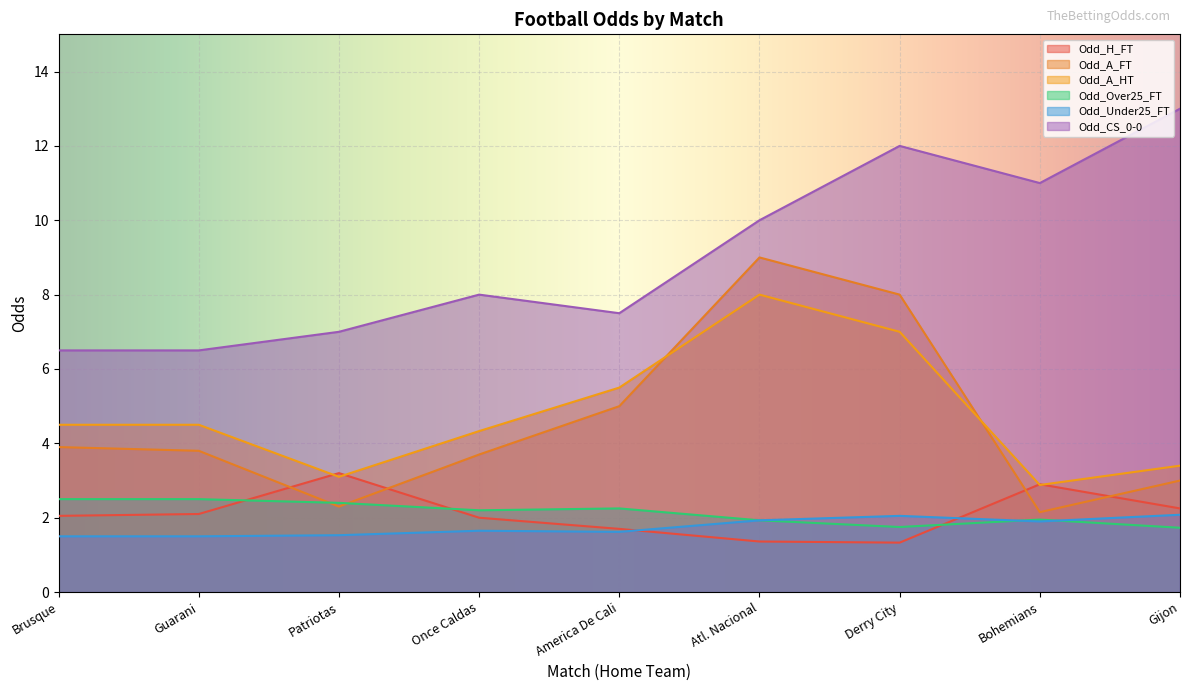

Between America De Cali and Gijon, which is larger?

Gijon